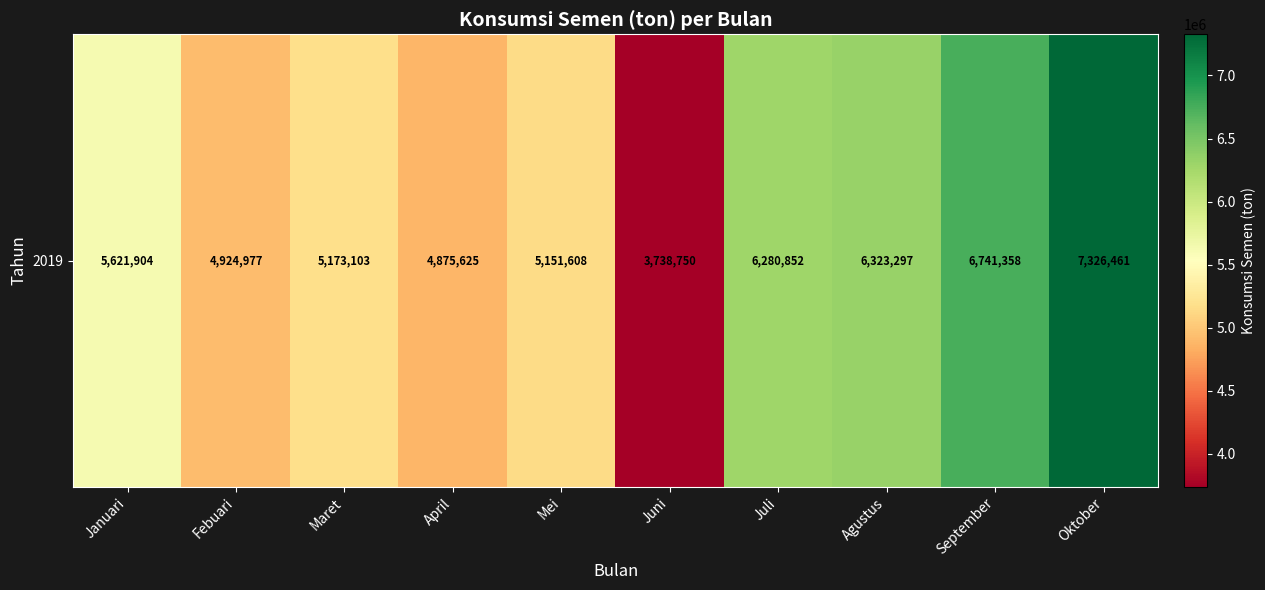

At which label does the data first exceed 5621904?

Juli